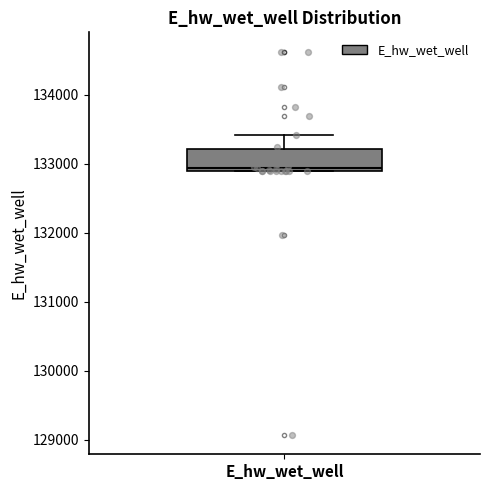

Where does the upper whisker of the box for E_hw_wet_well end on the y-axis? The values are not printed on the chart, so give them approximately, as read against the axis.

133400